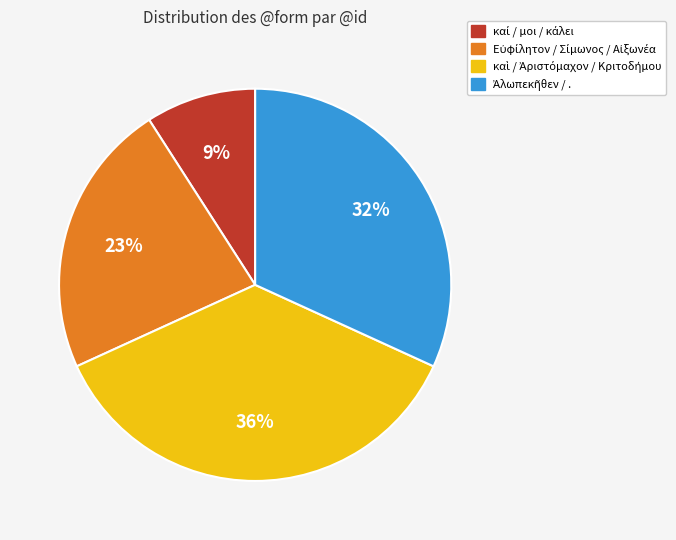

Does any single category account for the majority?

No